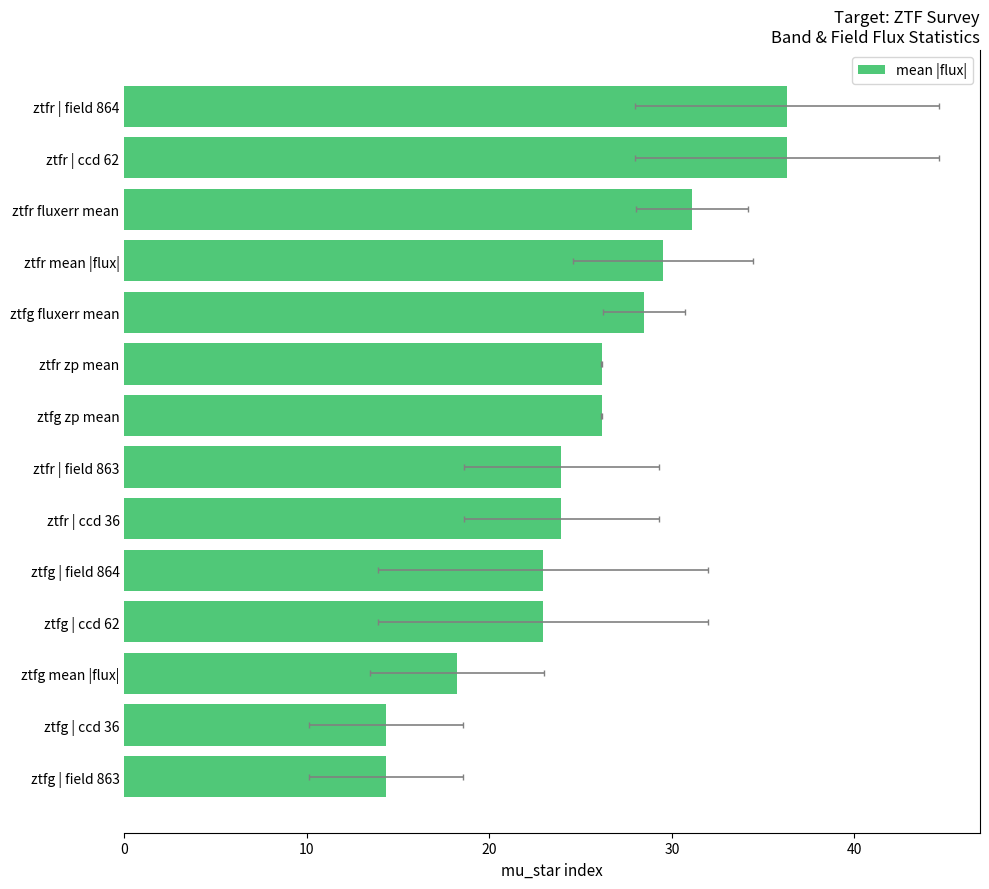

True or false: the data shows 11.7 at ztfg fluxerr mean.

False